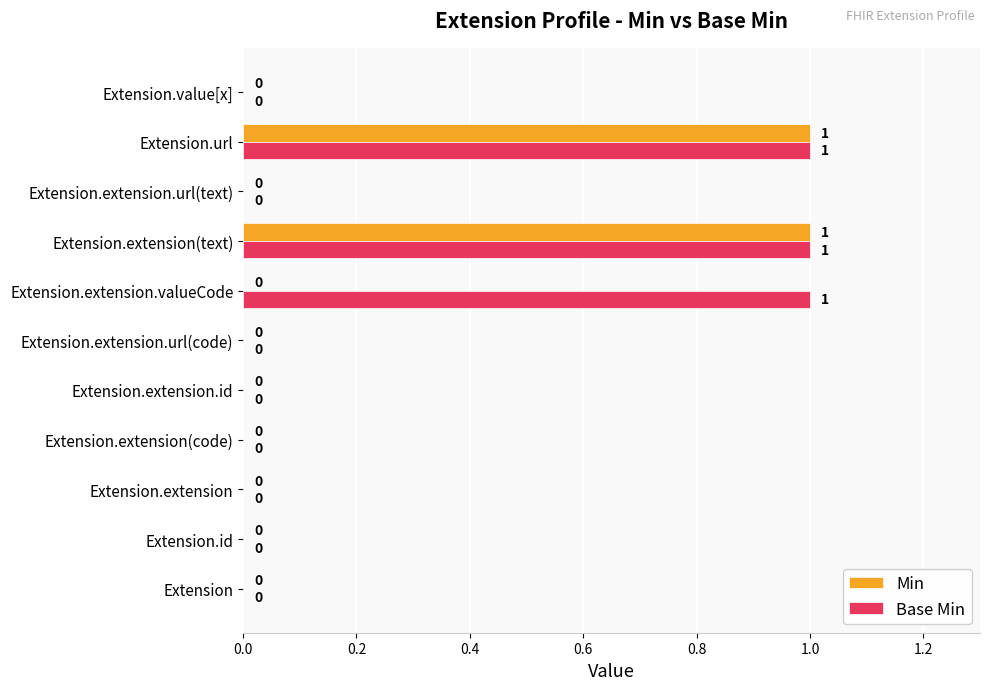

Between Extension.extension.valueCode and Extension.extension.url(text), which series saw the biggest shift?

Base Min